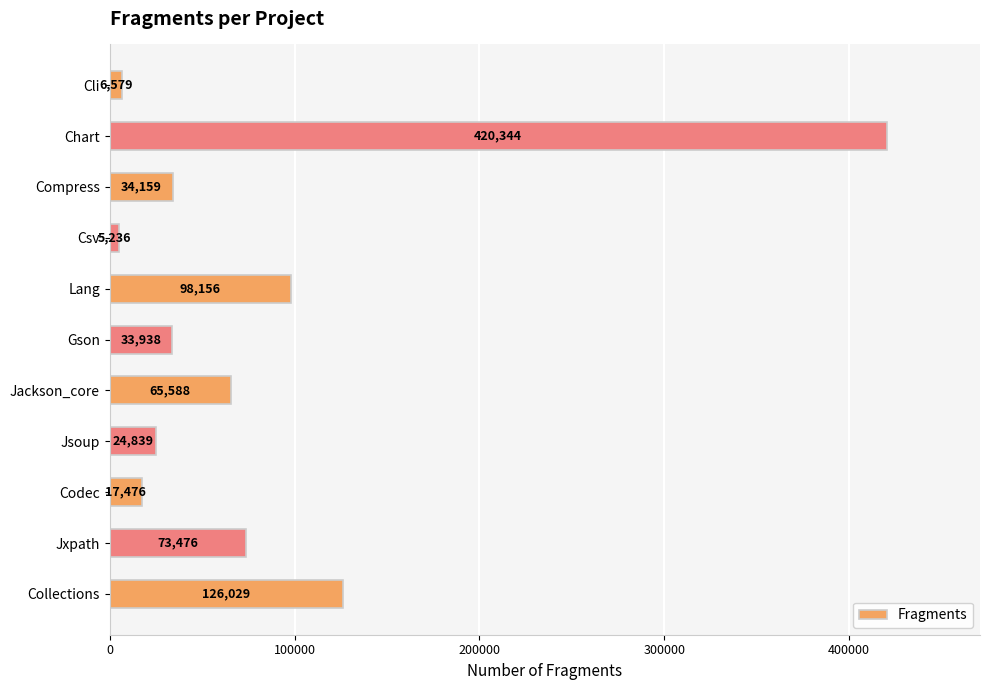

Rank the categories by value from highest to lowest.

Chart, Collections, Lang, Jxpath, Jackson_core, Compress, Gson, Jsoup, Codec, Cli, Csv